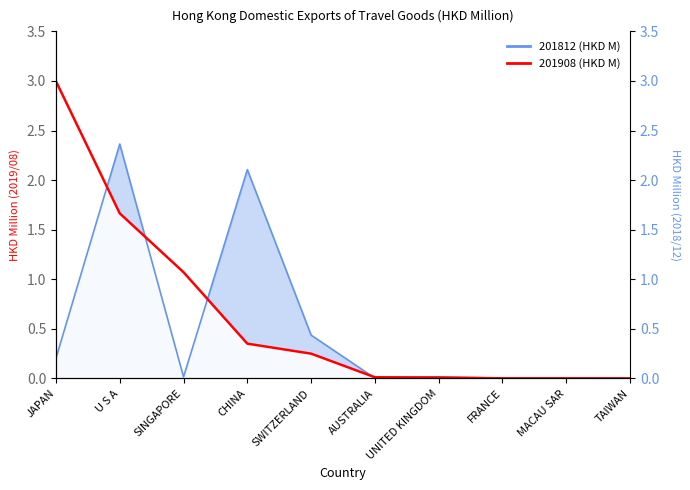

What is the average value of the 201908 (HKD M) series?

0.6